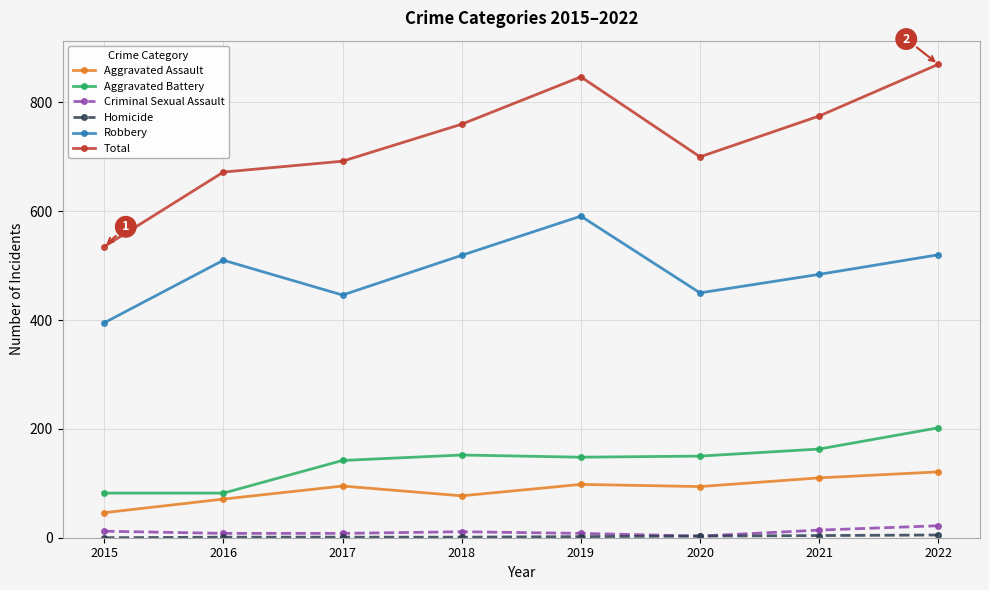

What is the value of the Aggravated Assault point at the 2nd from the left?

71